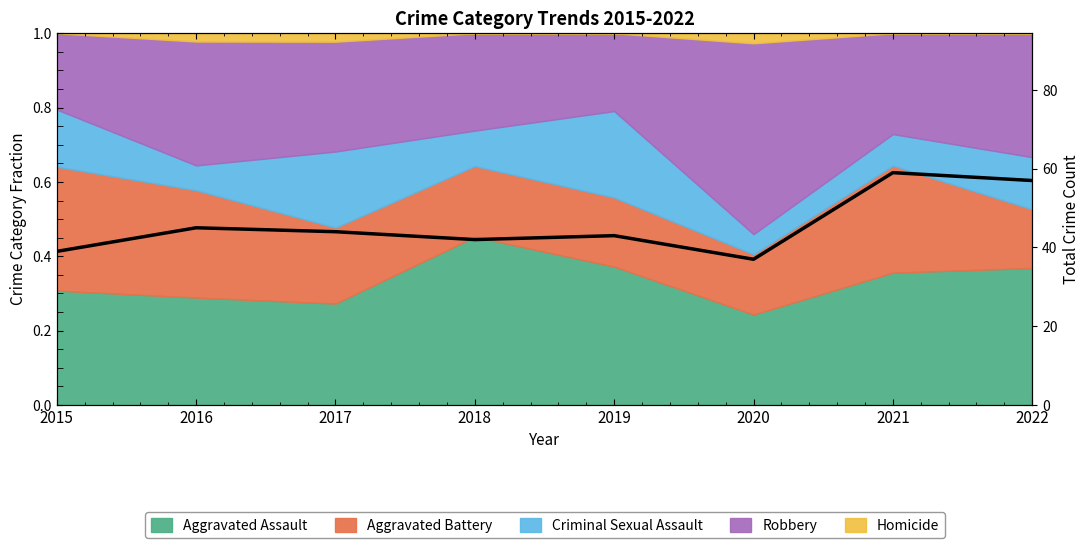

At which category does the chart reach its minimum across all series?

2020